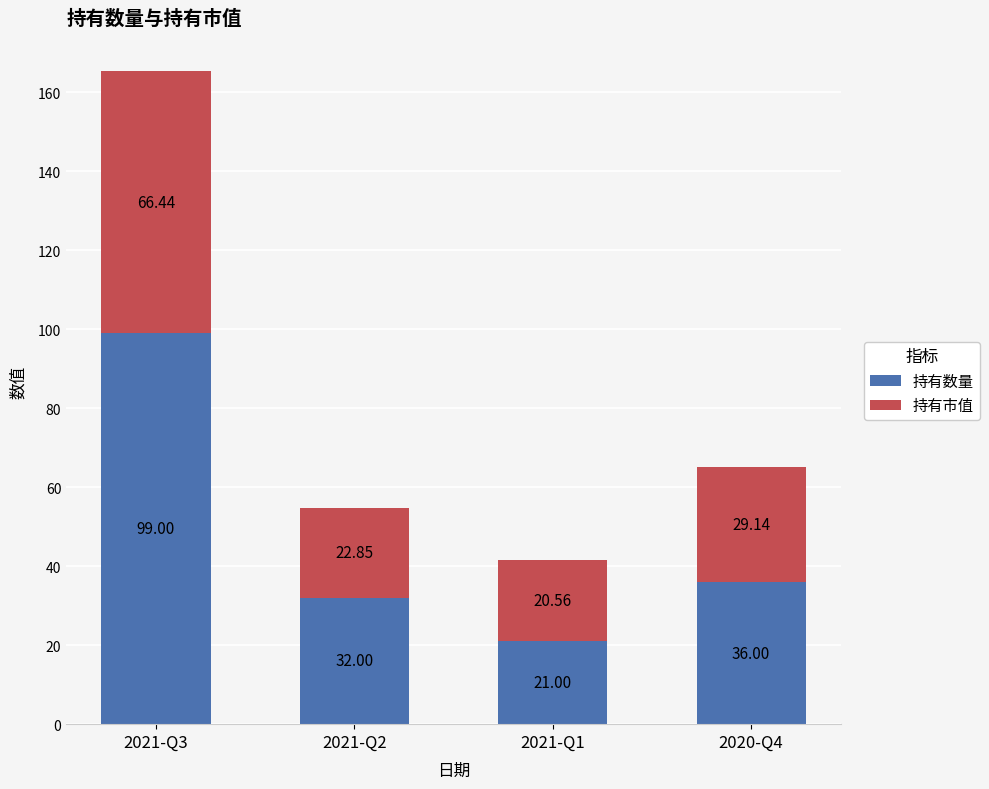

What is the total value across all series at 2020-Q4?

65.1